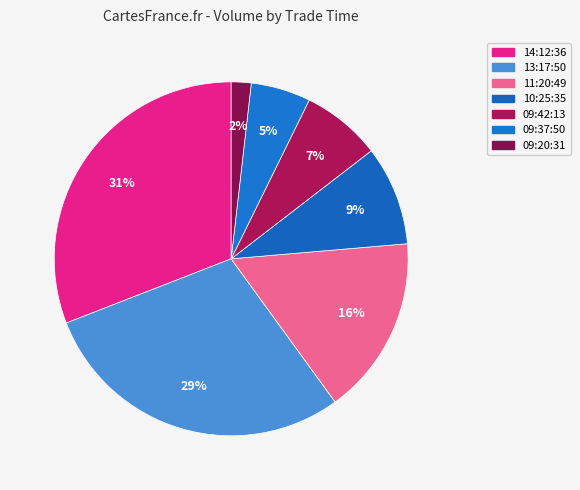

What is the ratio of the value at 09:37:50 to the value at 14:12:36?

0.2